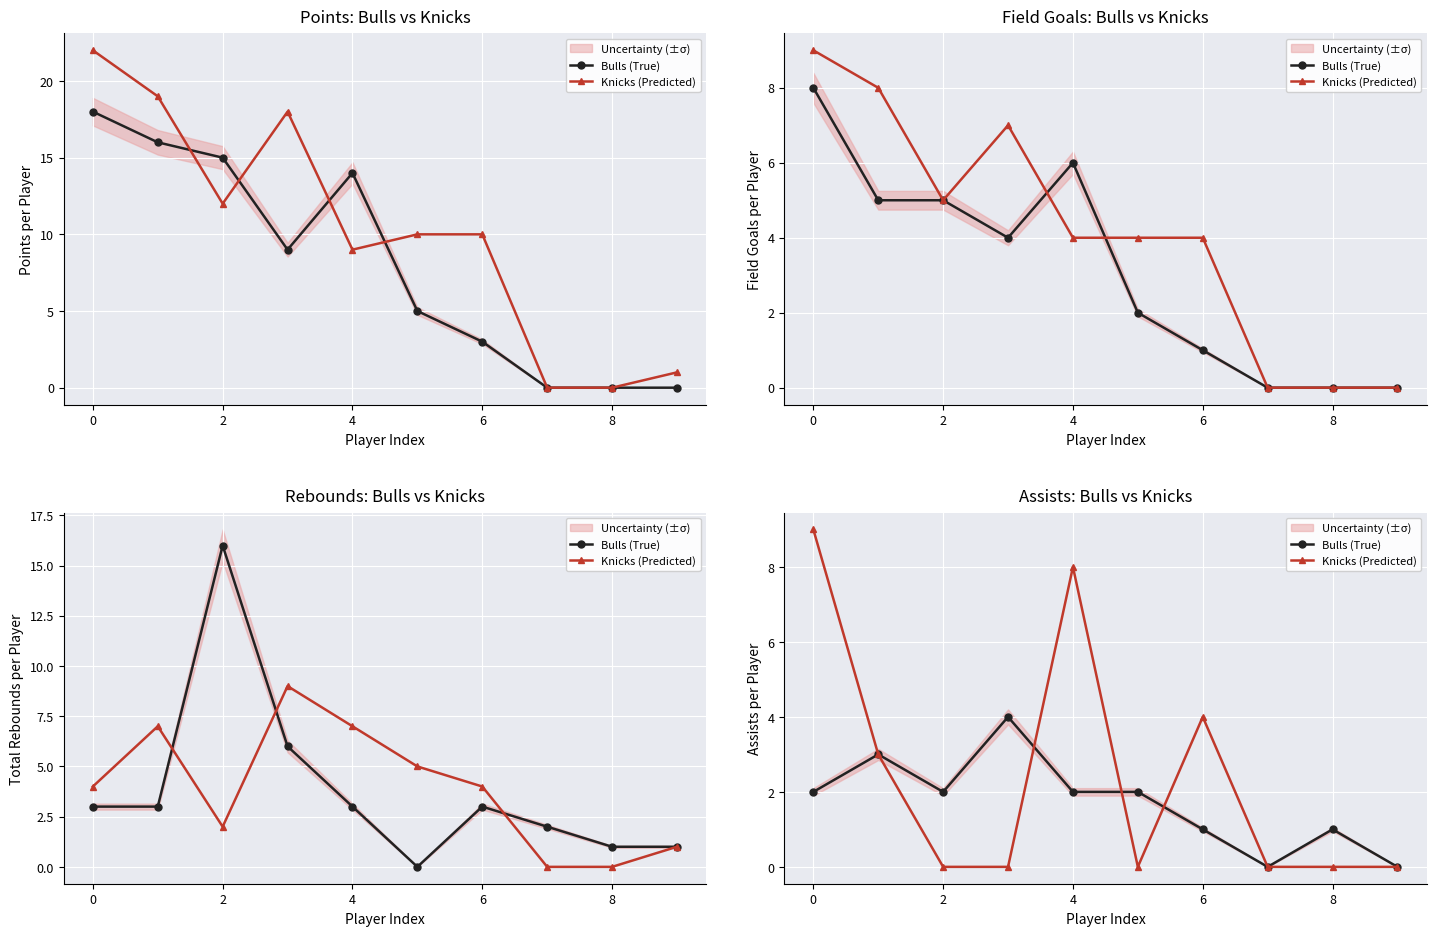

How many values in the Bulls (True) series are below 2?

4